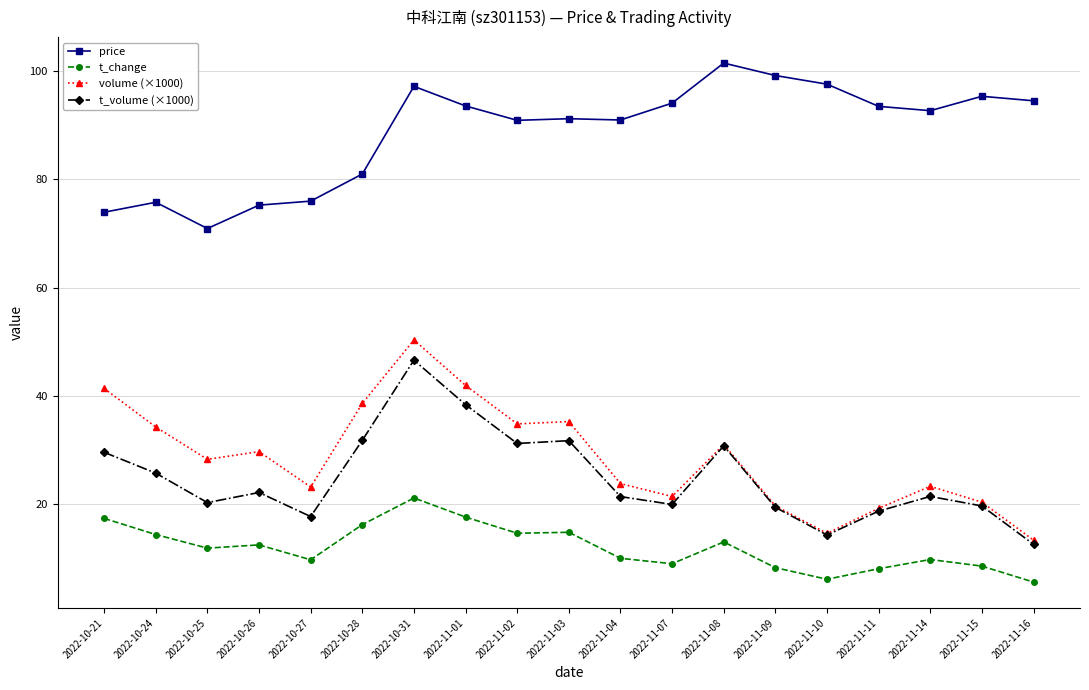

What is the label of the 8th point from the left?

2022-11-01